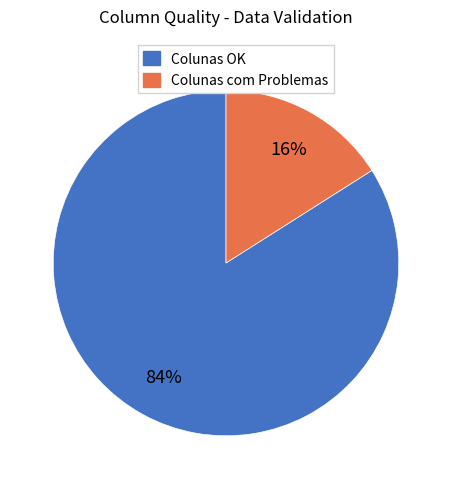

What is the smallest slice in the pie chart?

Colunas com Problemas